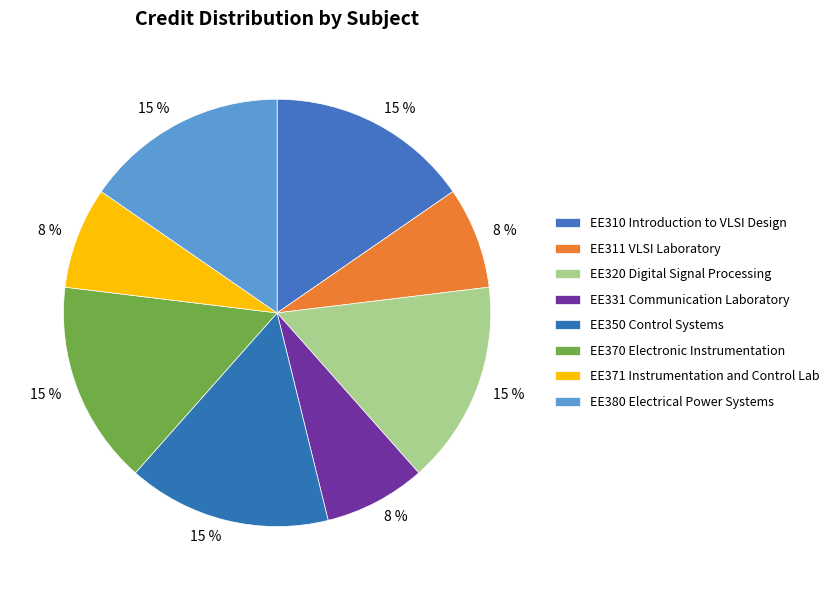

What is the total percentage of EE370 Electronic Instrumentation and EE350 Control Systems?

30.8%